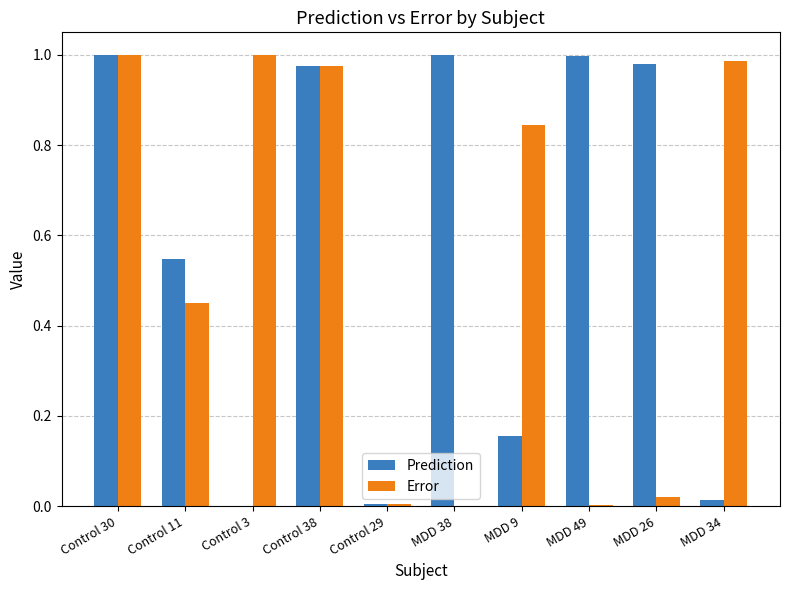

The Prediction series shows 0.4 at Control 38. True or false?

False